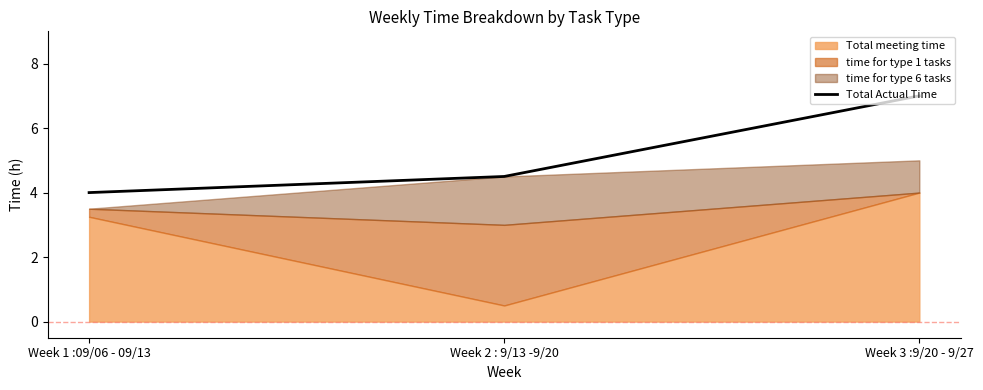

Reading left to right, what are all the values shown in this chart?

Week 1 :09/06 - 09/13=4.0	Week 2 : 9/13 -9/20=4.5	Week 3 :9/20 - 9/27=7.0